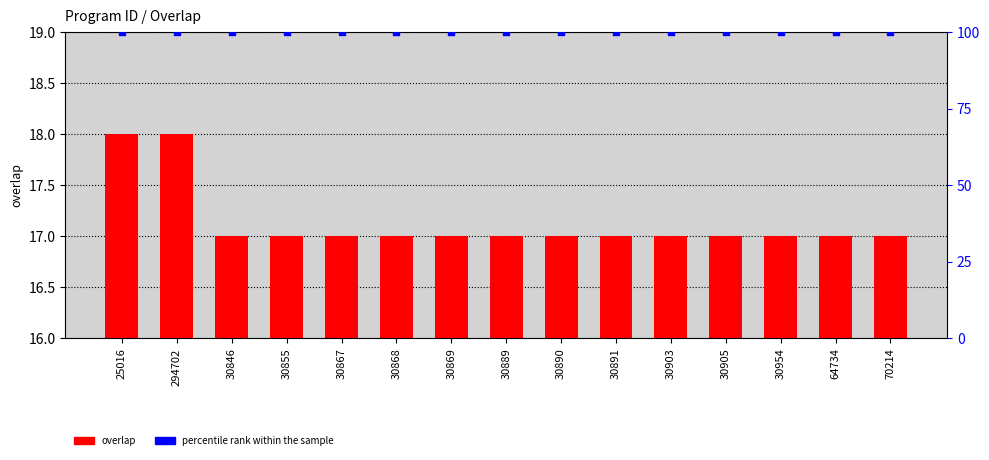

What is the total value across all series at 30903?

117